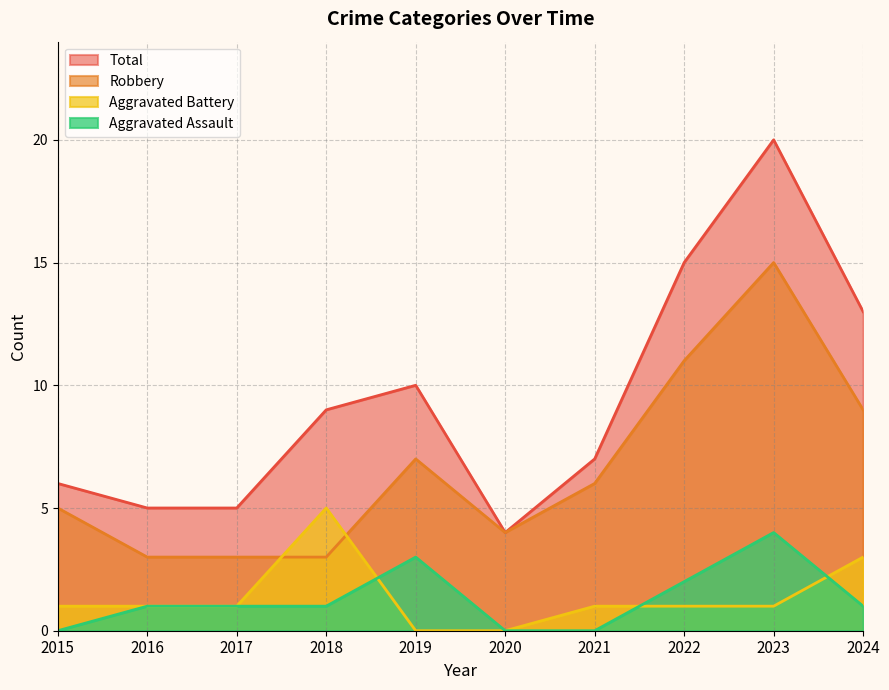

How many lines are shown in the chart?

4